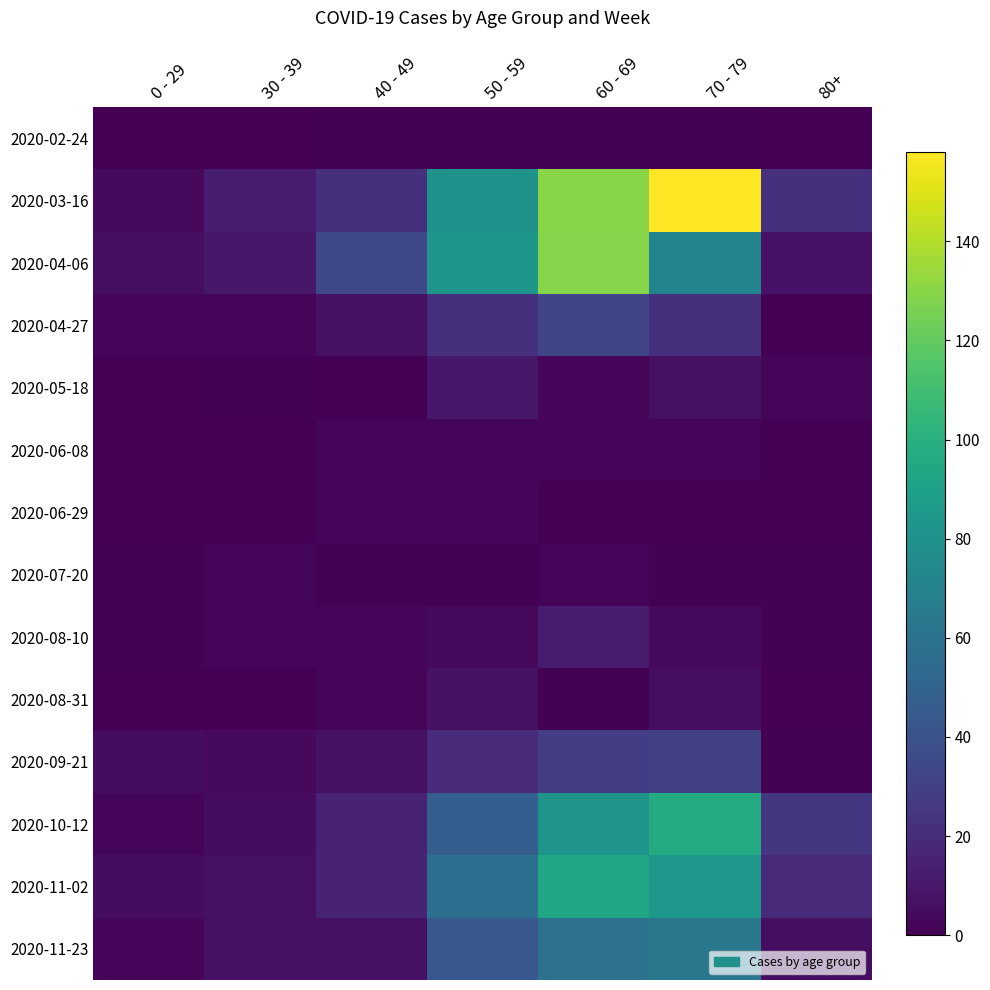

What is the spread (max minus min) of values at 30 - 39?

12